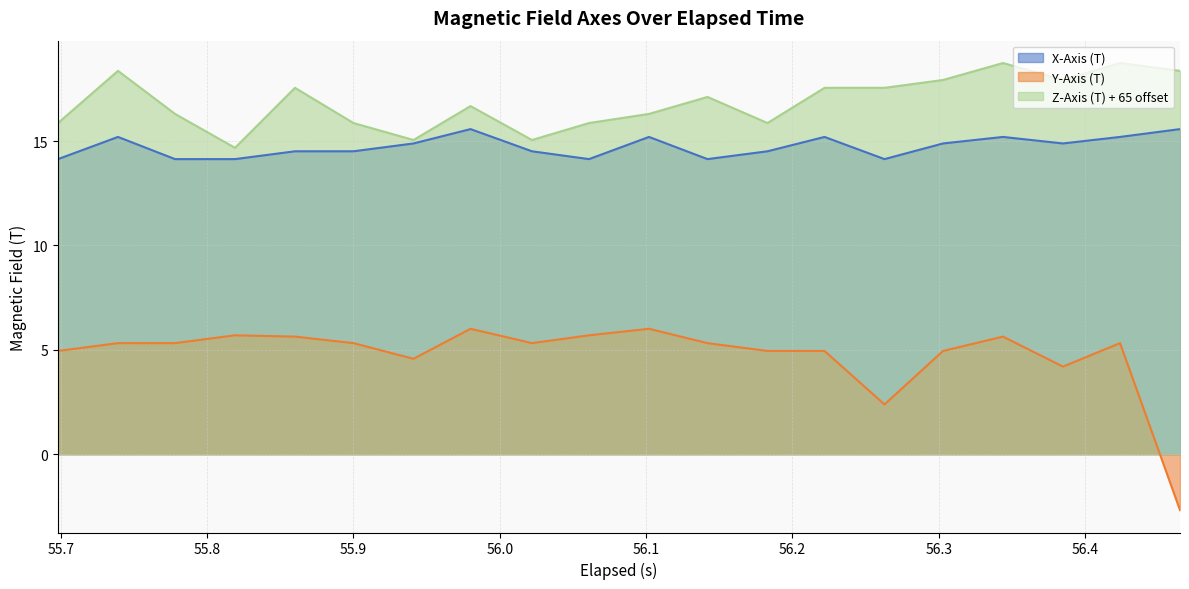

Which series has the largest total across all categories?

Z-Axis (T) + 65 offset